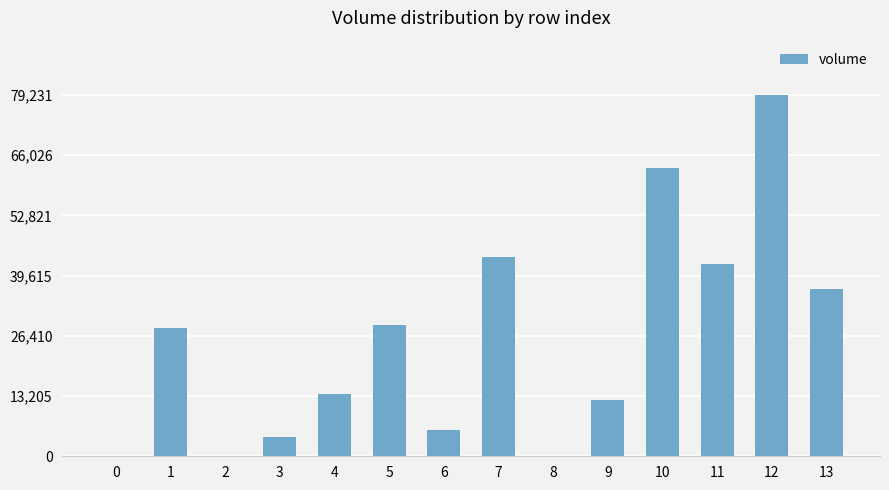

Is it true that the value at 10 is 63296.2?

True